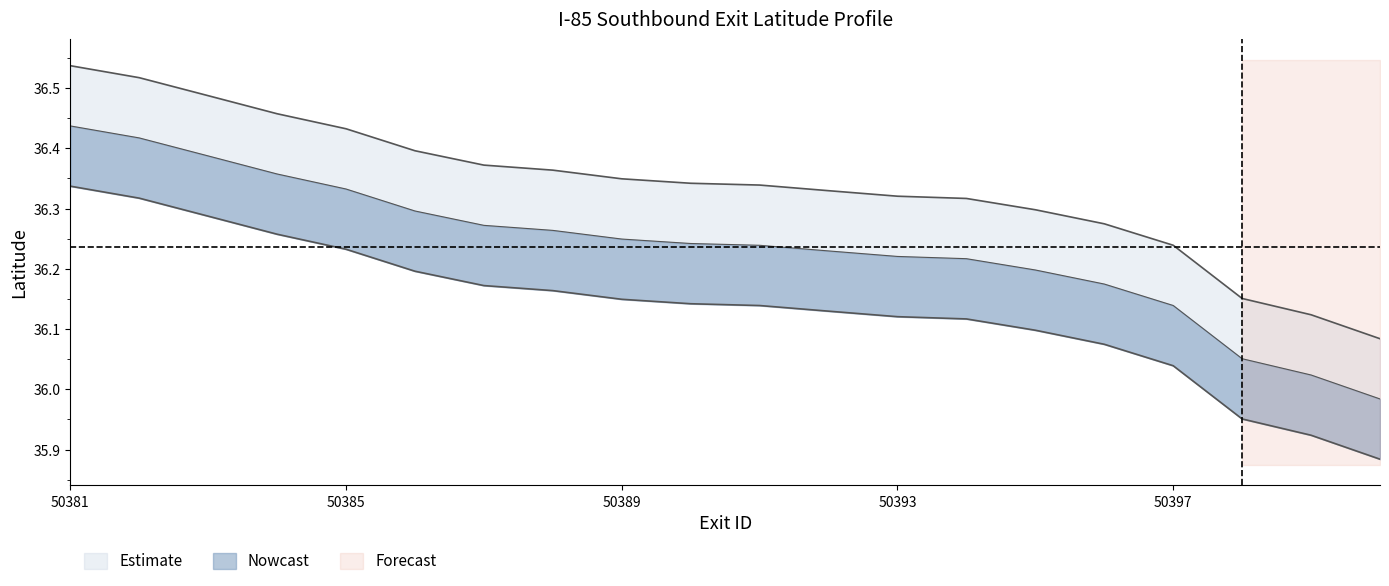

How many values in the latitude_lower series are below 36?

3